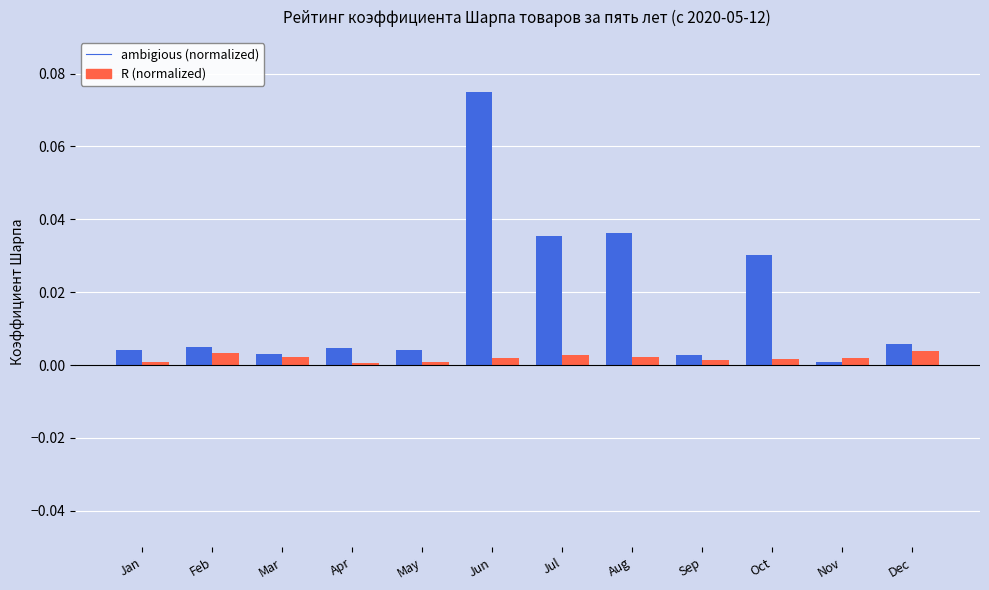

How many bars are there in each group?

2